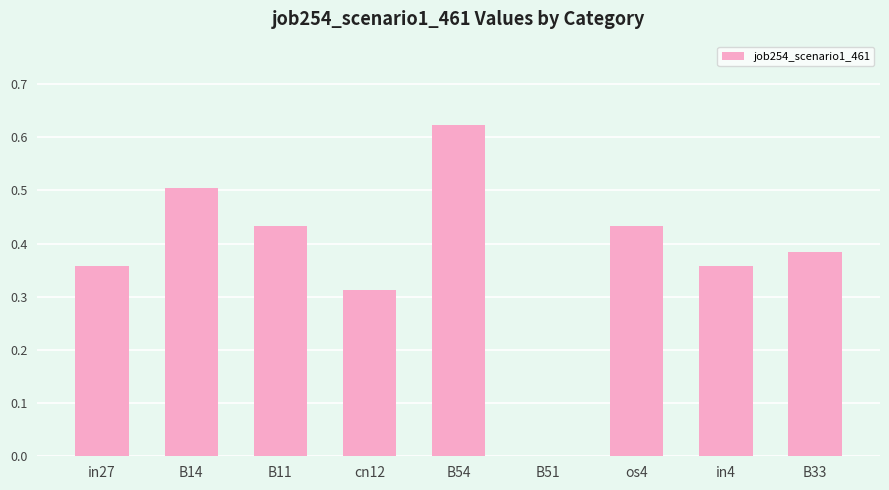

Are the bars horizontal?

No